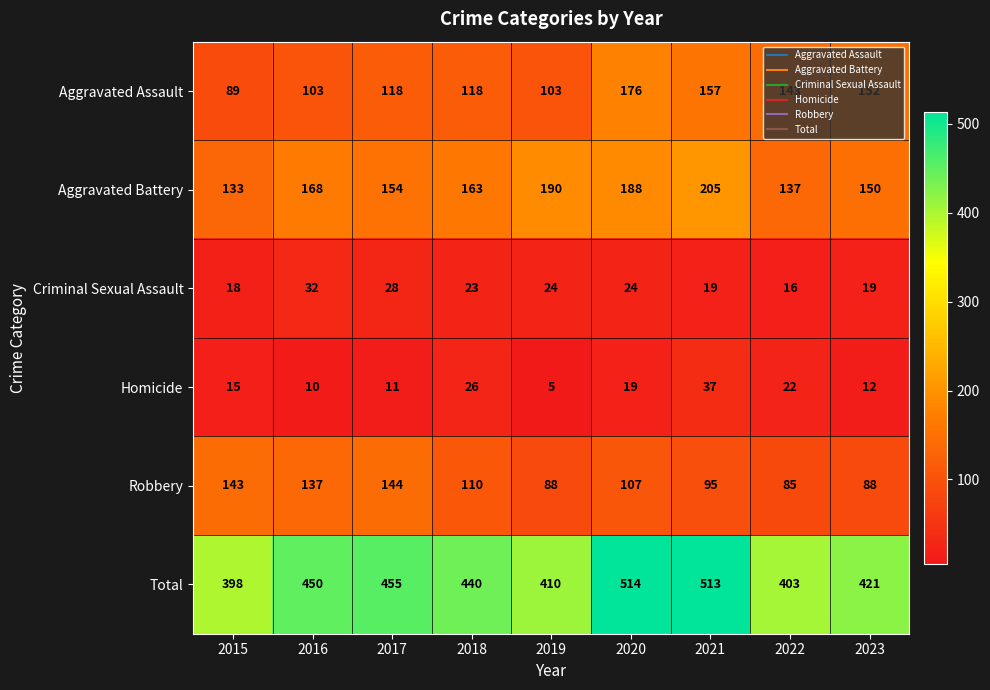

What is the total value across all series at 2018?

880